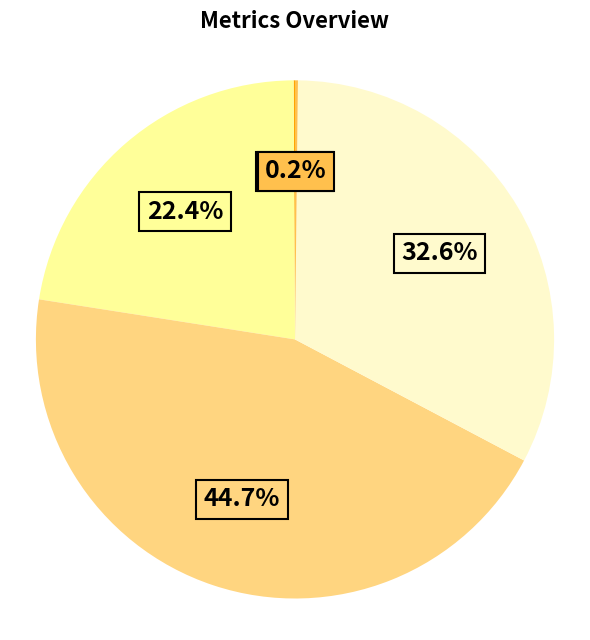

Is there a majority slice in this chart?

No